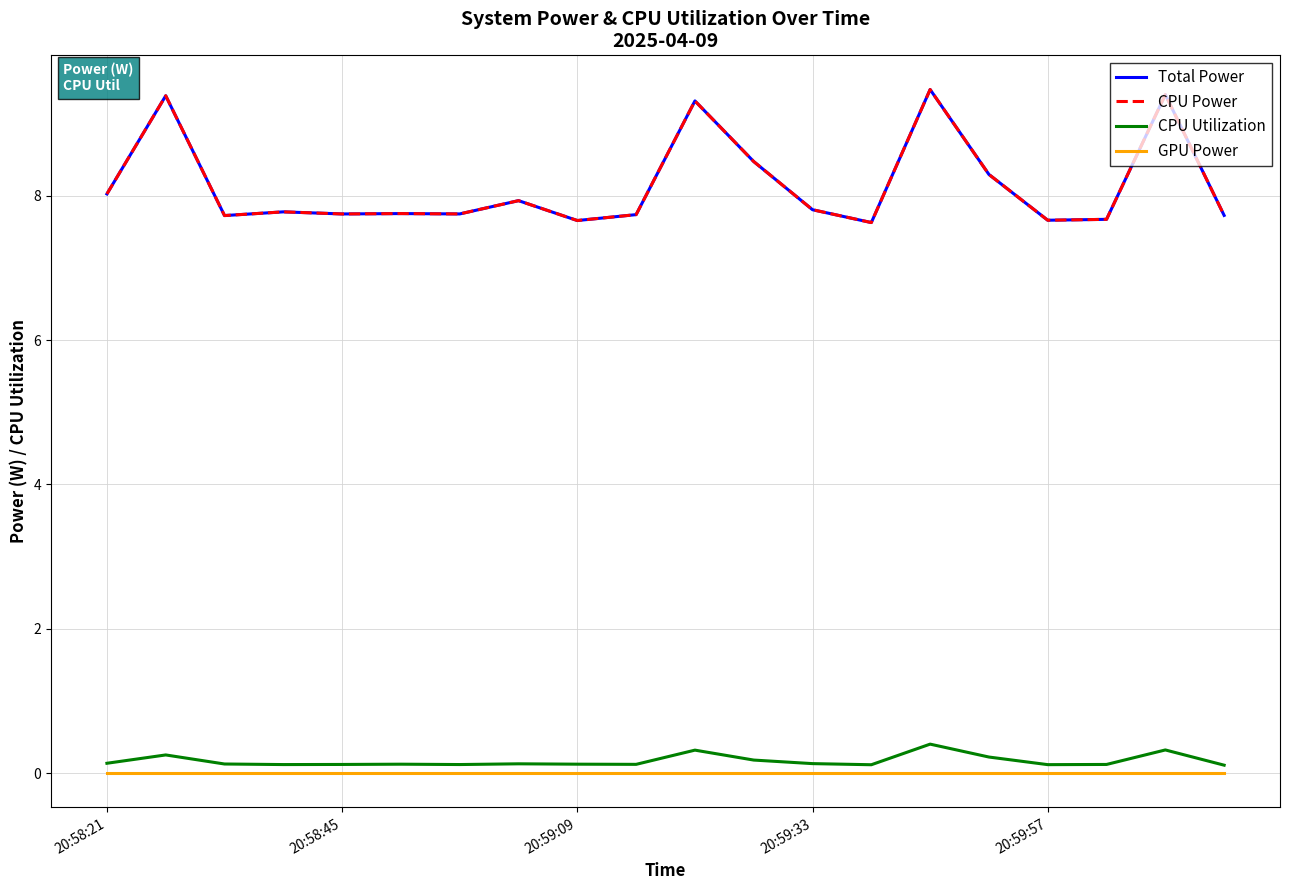

Does the chart have visible grid lines?

Yes